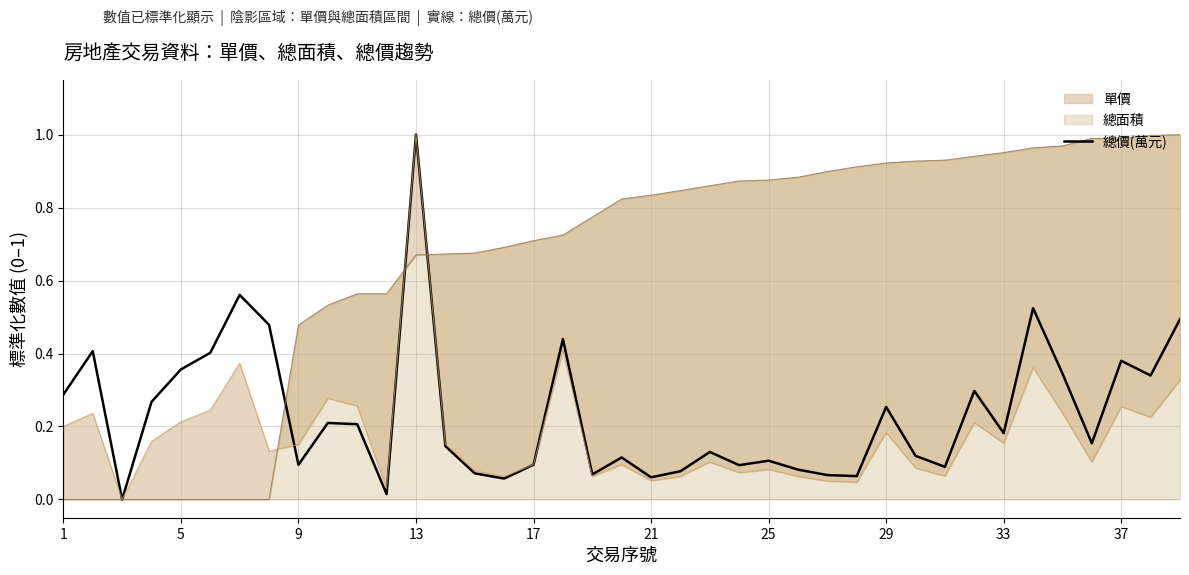

The chart shows a value of 0.3 at 31. True or false?

True